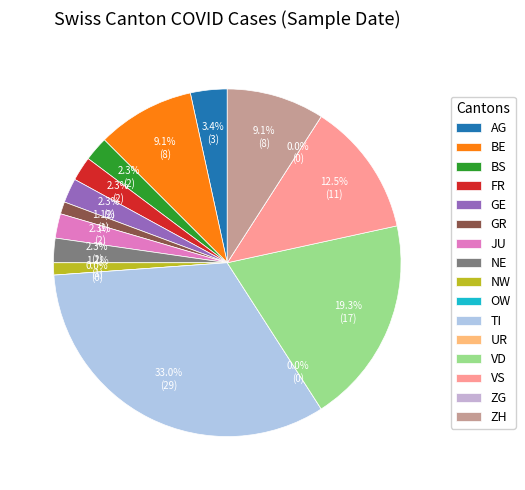

To the nearest percent, what is the difference between the largest and smallest slice percentages?

33%